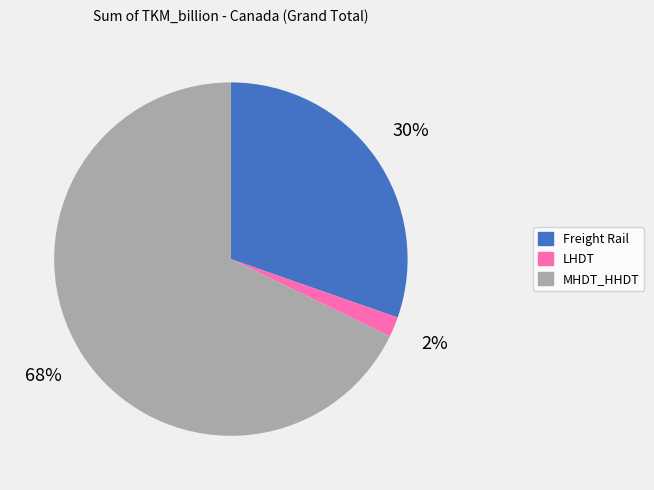

True or false: Freight Rail accounts for 37% of the total.

False